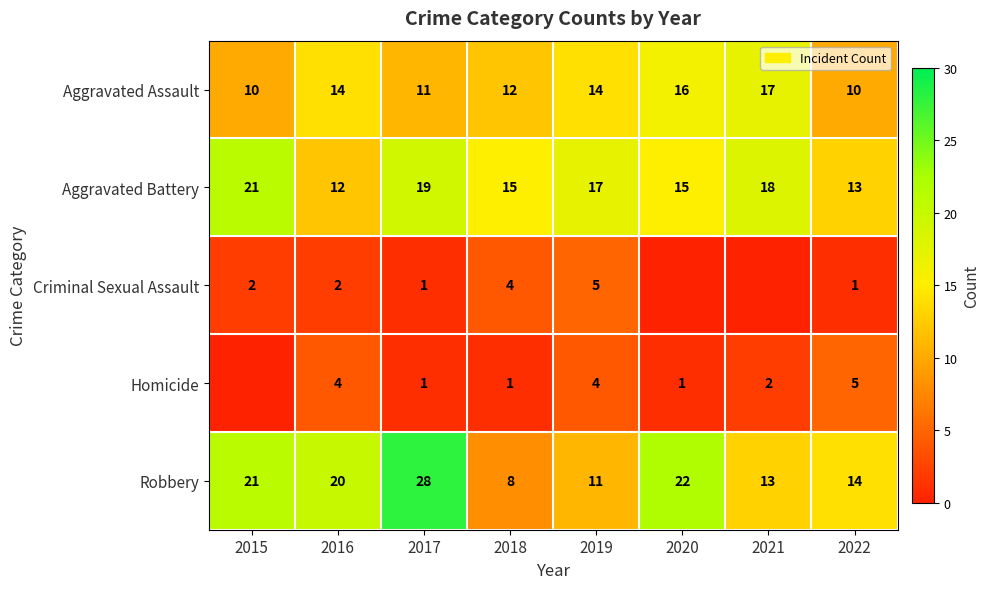

Is the value of Aggravated Assault at 2022 greater than the value of Aggravated Battery at 2018?

No